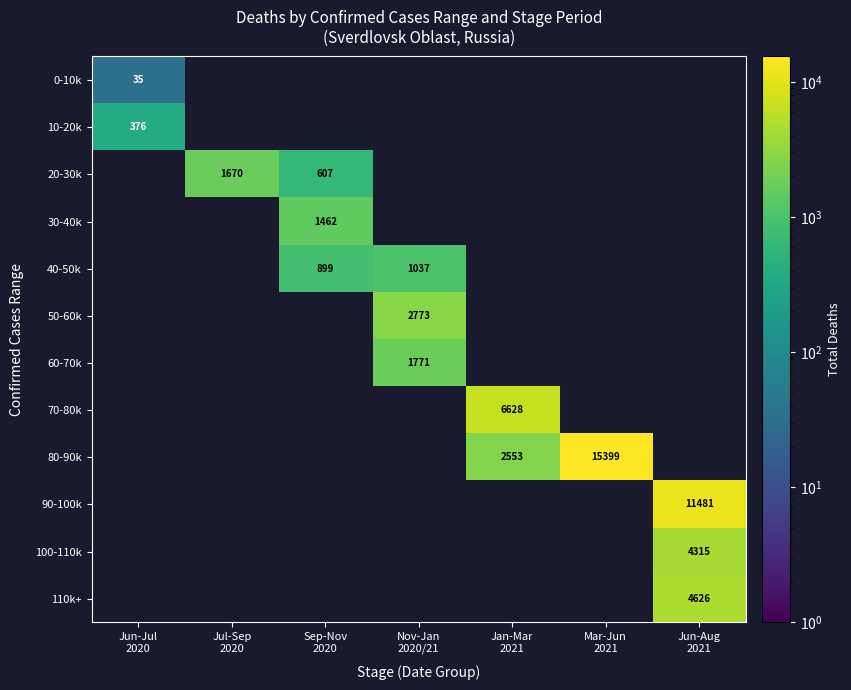

Is the value of 90-100k at Jan-Mar 2021 greater than the value of 0-10k at Jan-Mar 2021?

No